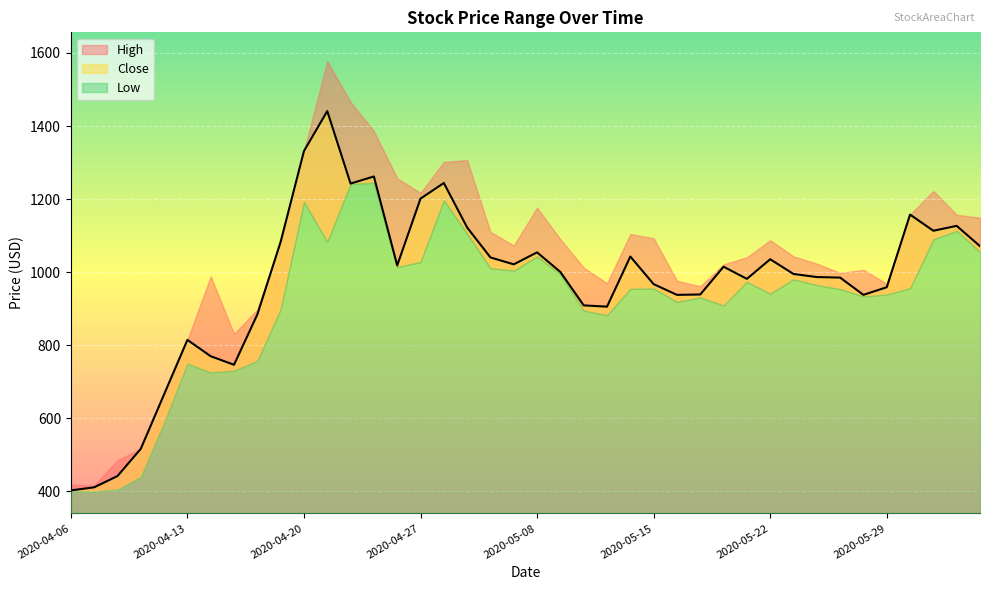

How many lines are shown in the chart?

3